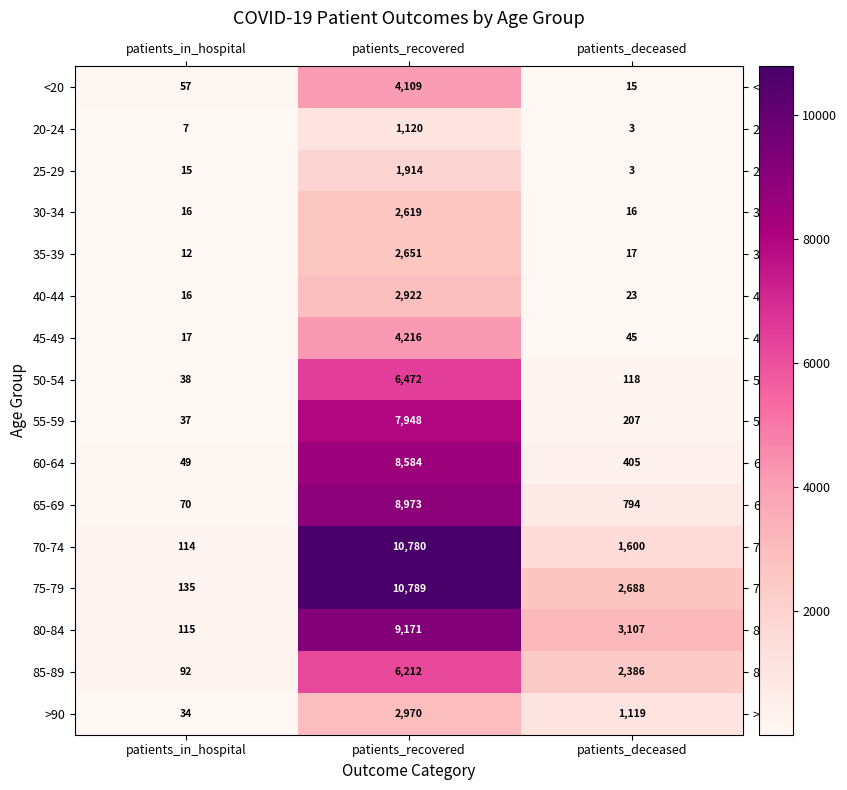

Which series changed the most between patients_in_hospital and patients_recovered?

70-74